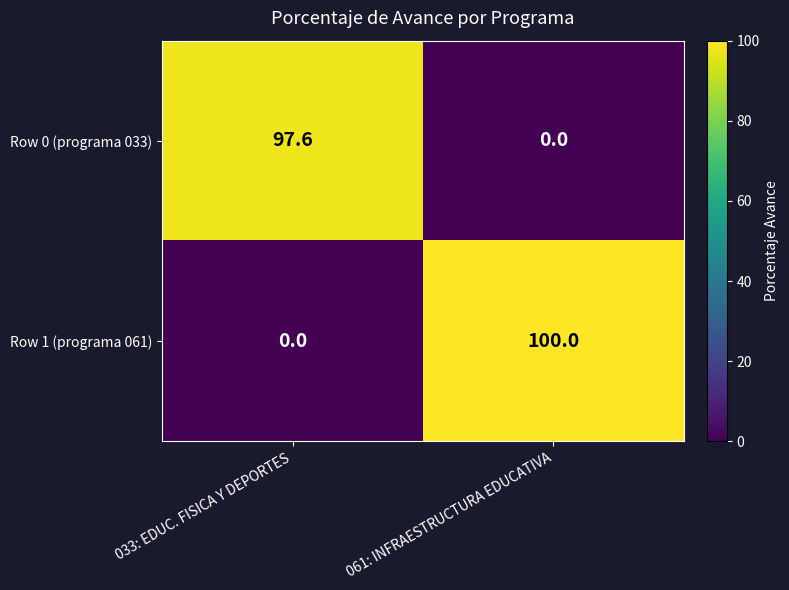

What is the approximate value of Row 1 (programa 061) at 061: INFRAESTRUCTURA EDUCATIVA?

100.0